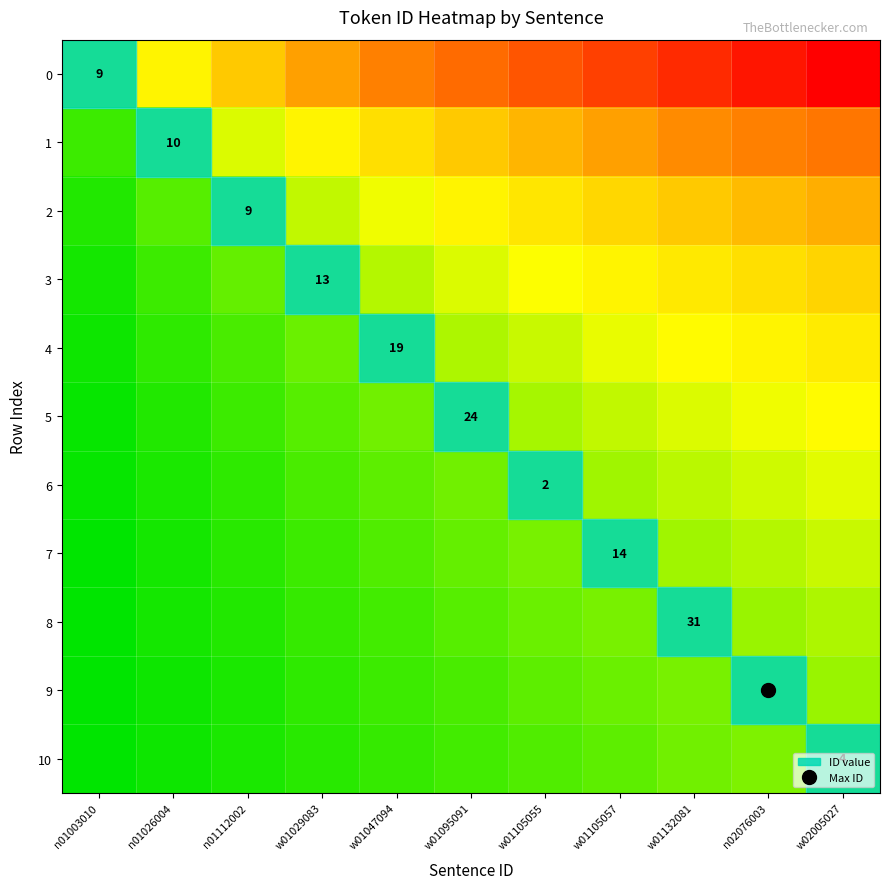

Count the number of data series in this chart.

11